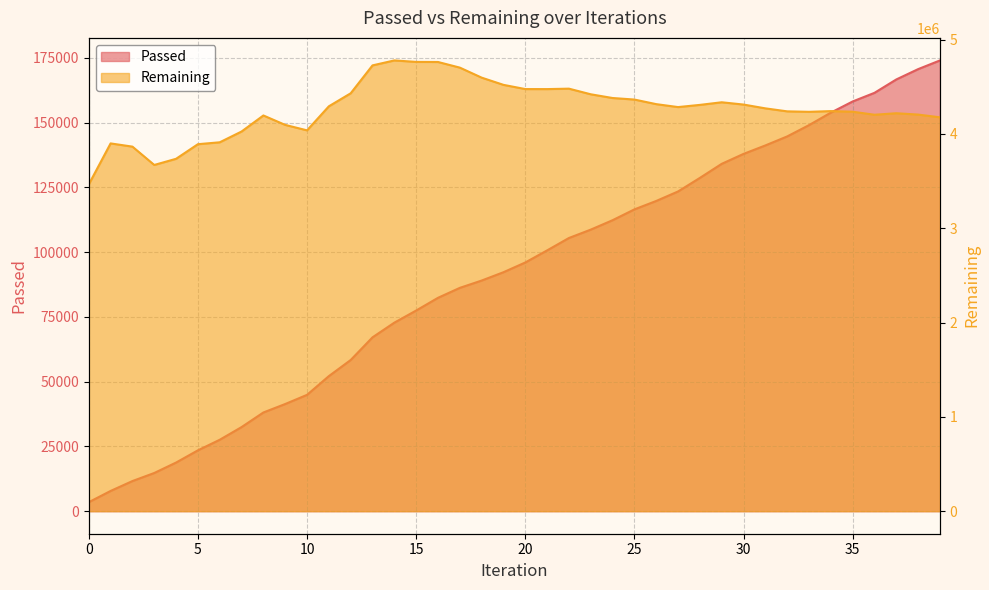

What is the spread (max minus min) of values at 11?

4239993